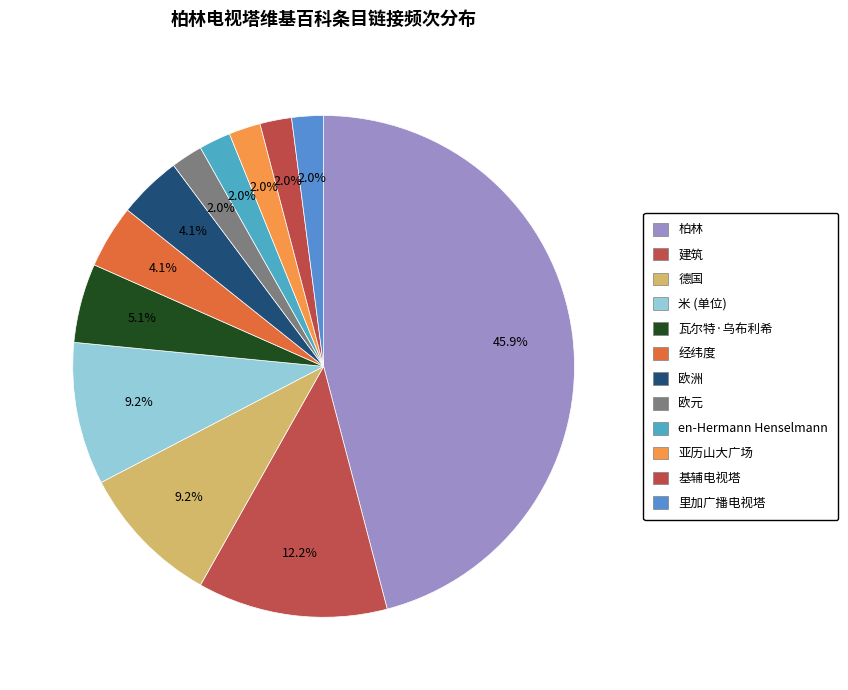

How many segments does this pie chart have?

12